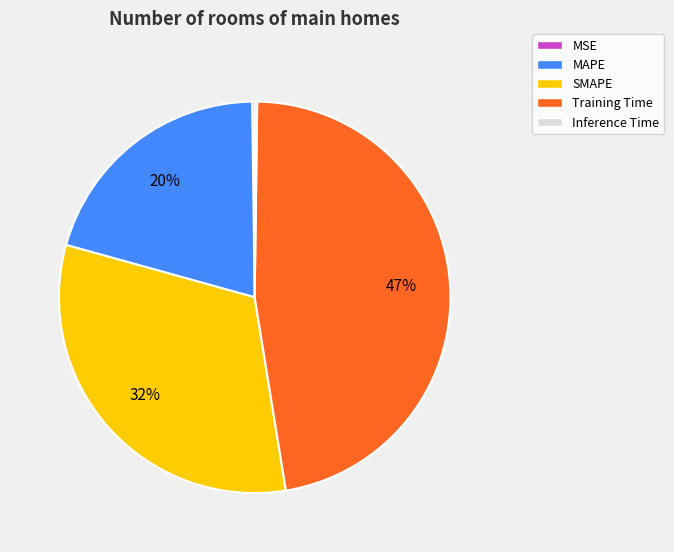

Does SMAPE represent more than half of the total?

No